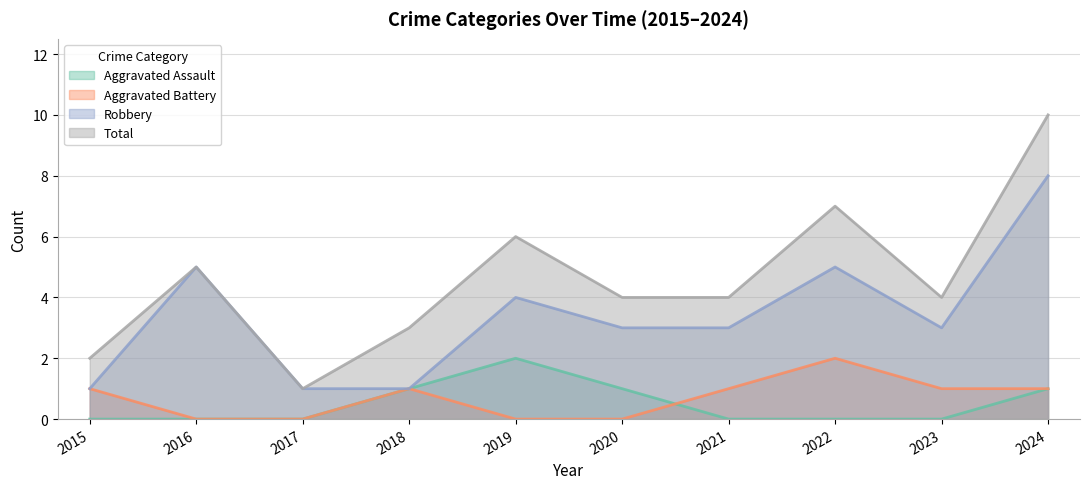

Which series has the widest spread of values?

Total